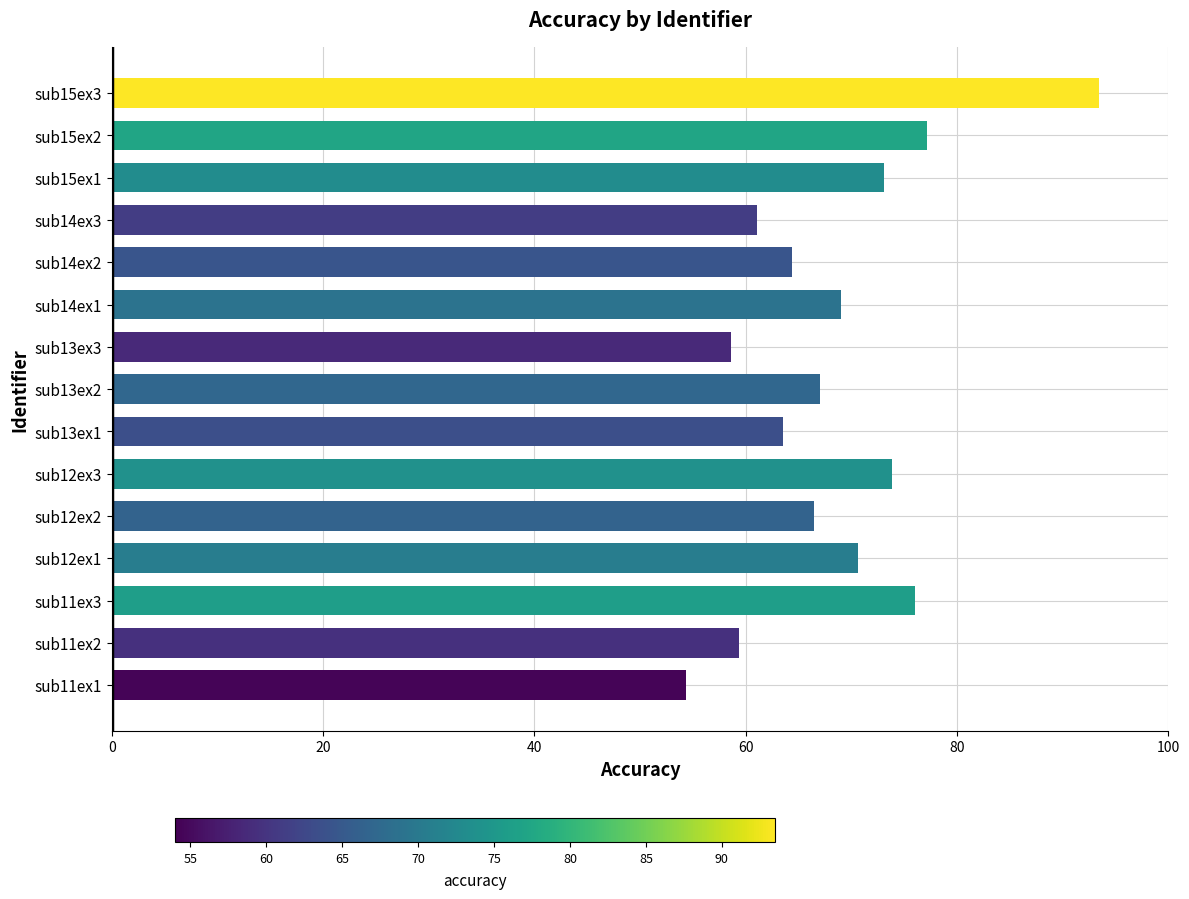

What is the difference between the values at sub11ex2 and sub14ex2?

5.0